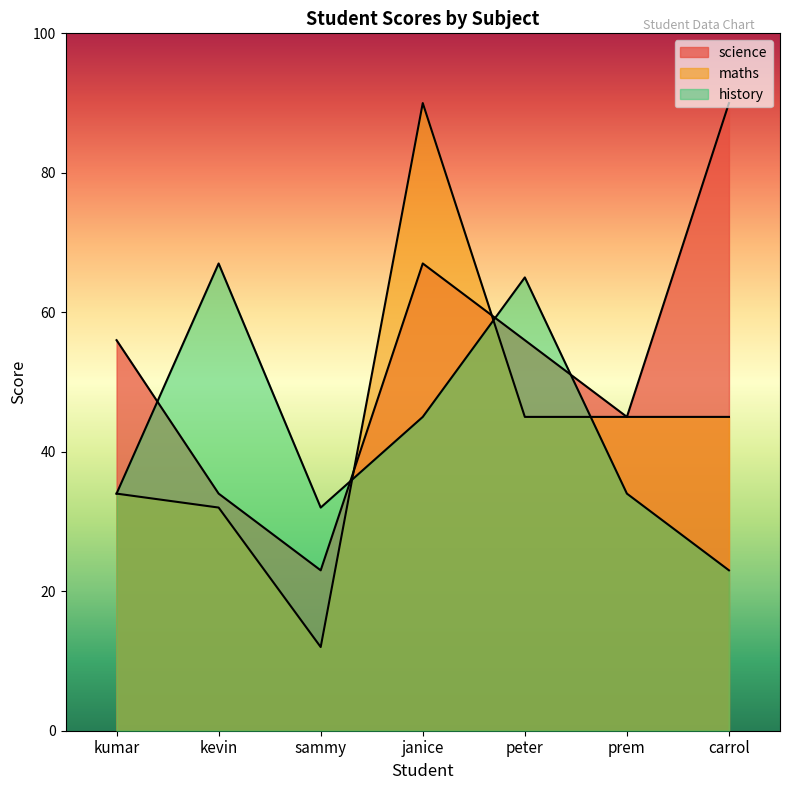

How many interior local valleys does the science series have?

2